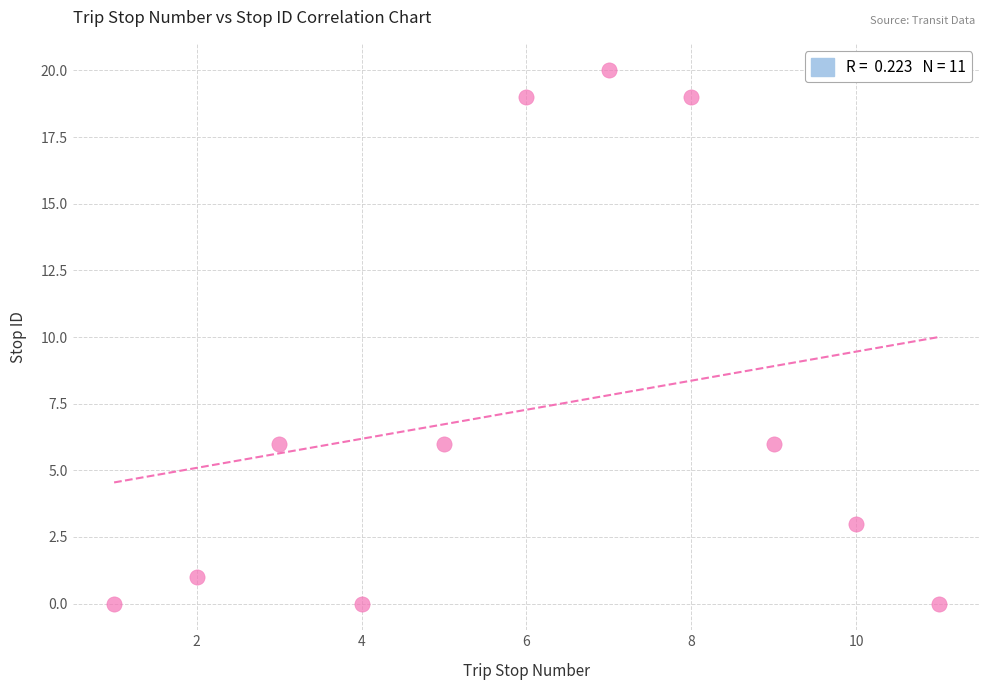

What is the range of Y values (max minus min)?

20